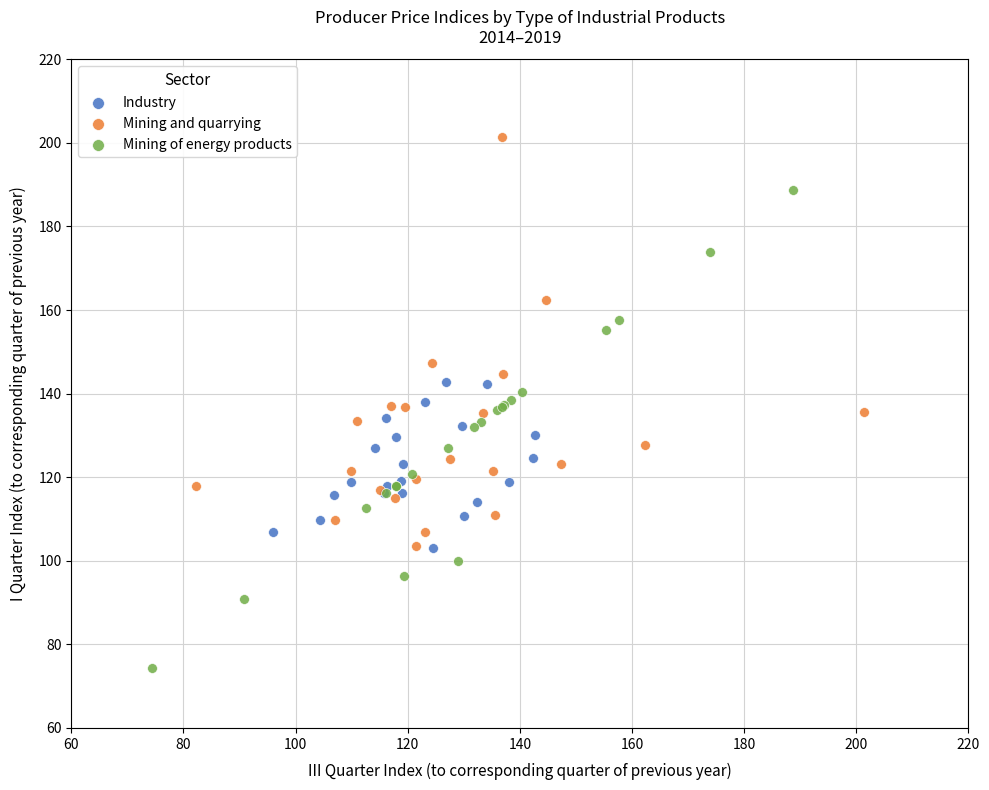

Which series contains the lowest Y value?

Mining of energy products